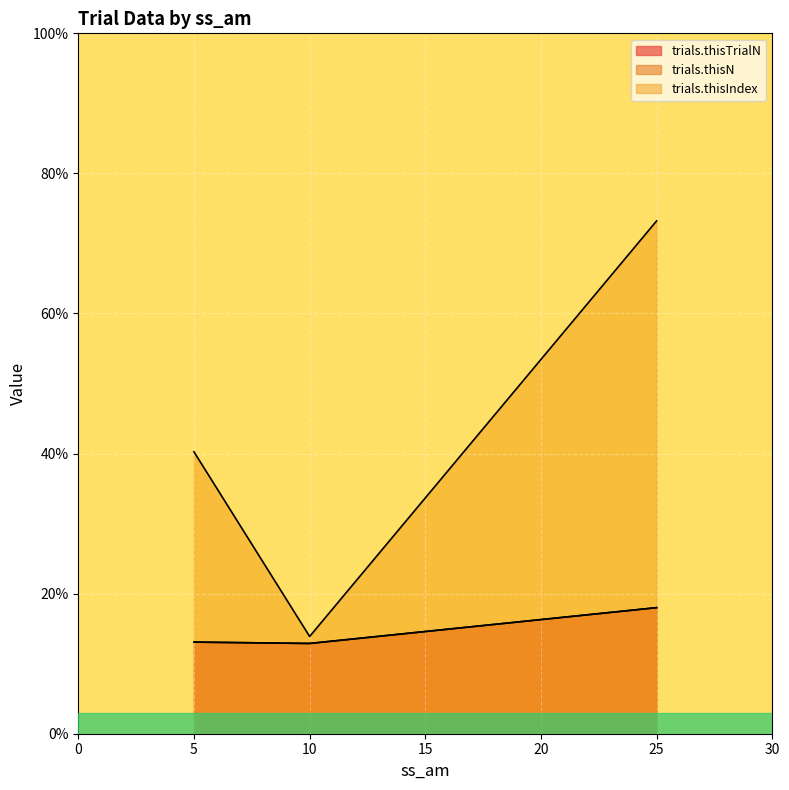

What is the greatest value displayed?

88